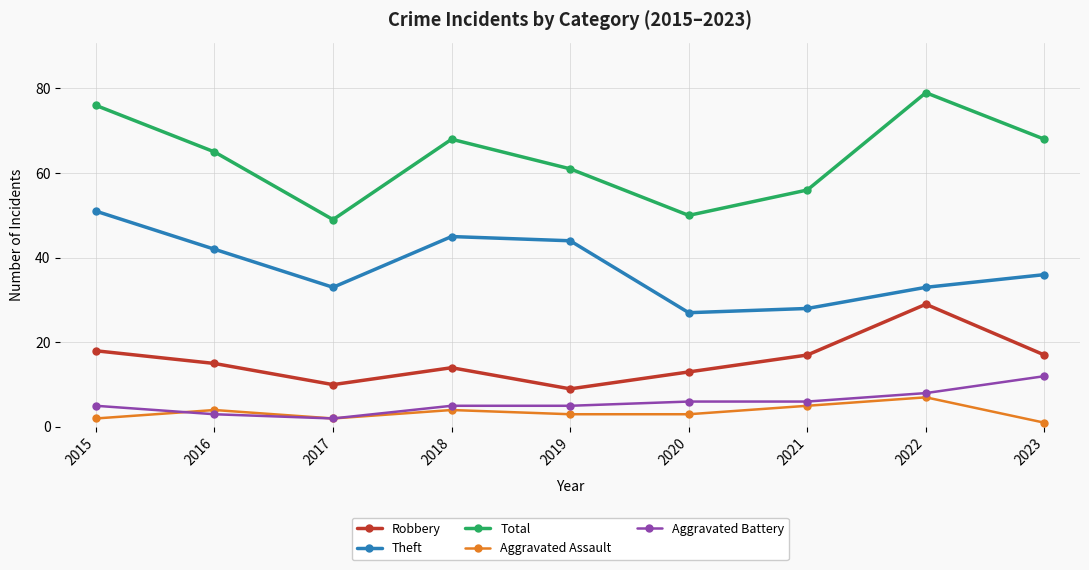

True or false: Theft has more than 0 interior local peaks.

True